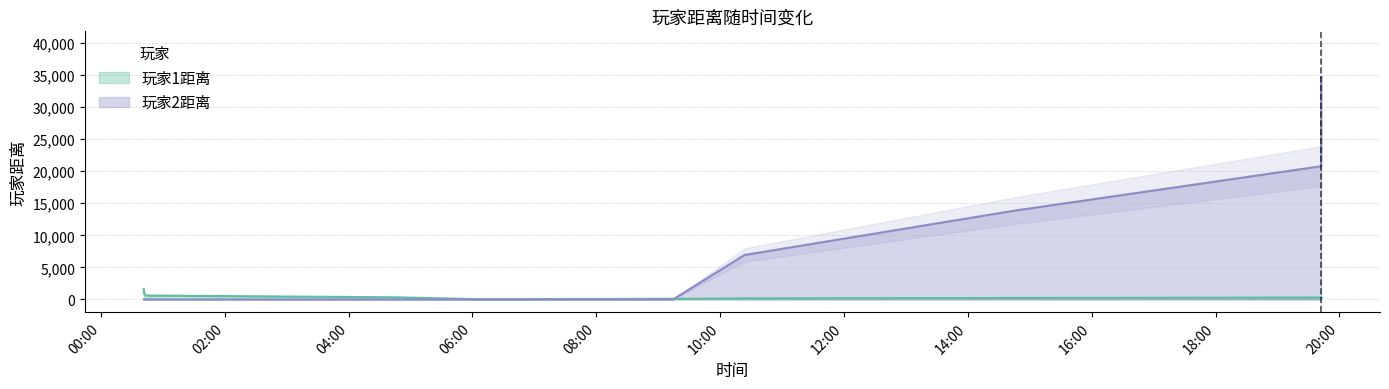

How many data points in 玩家2距离 are above 34622?

19